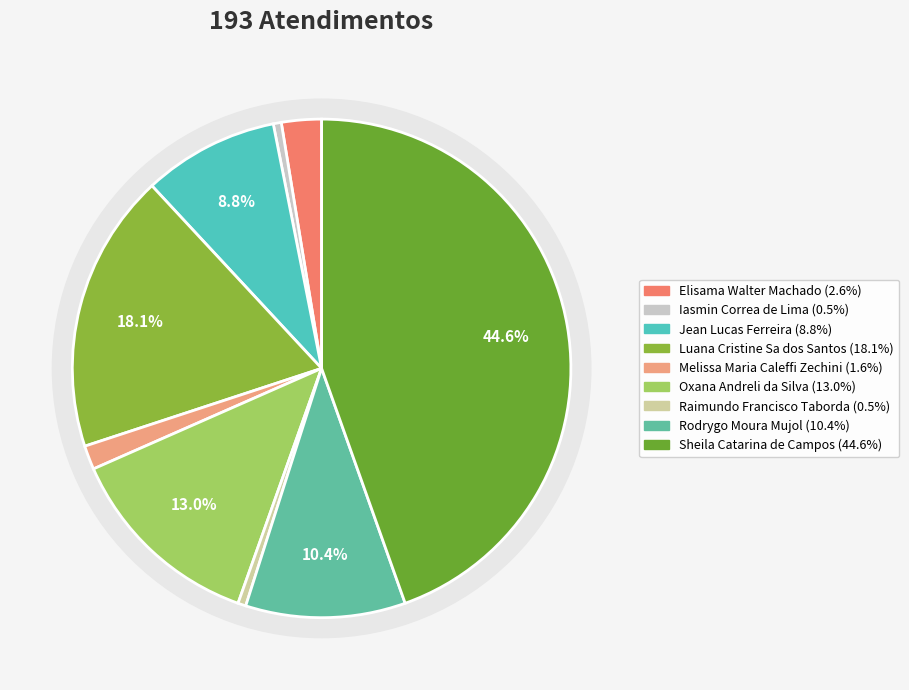

To the nearest percent, what portion does Elisama Walter Machado represent?

3%